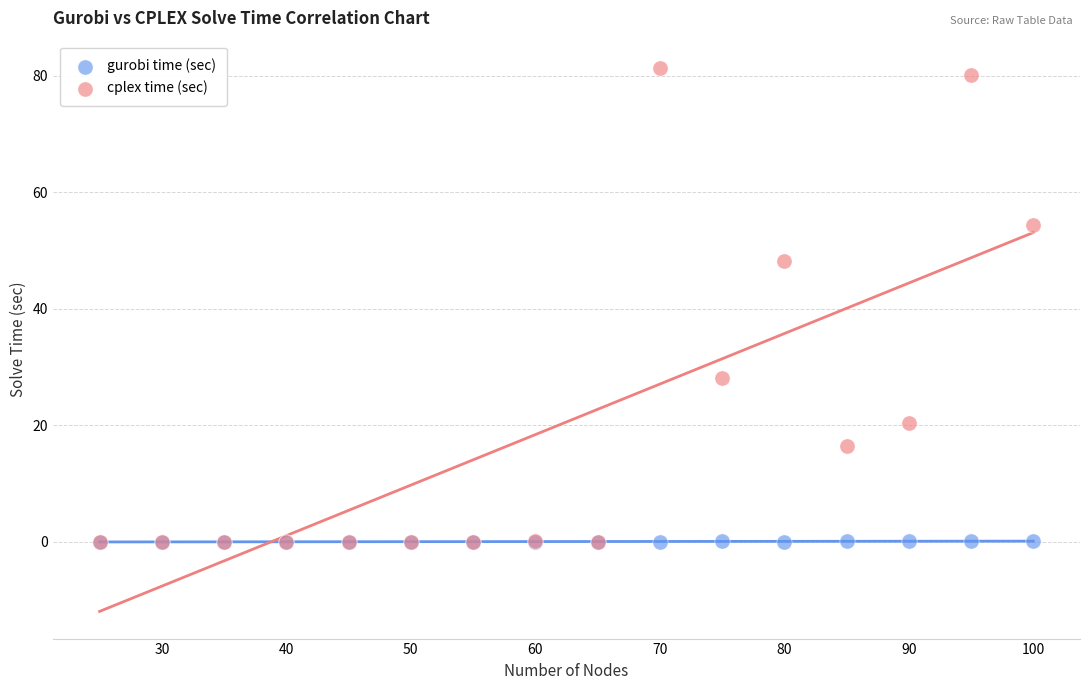

Which series has the widest spread of Y values?

cplex time (sec)